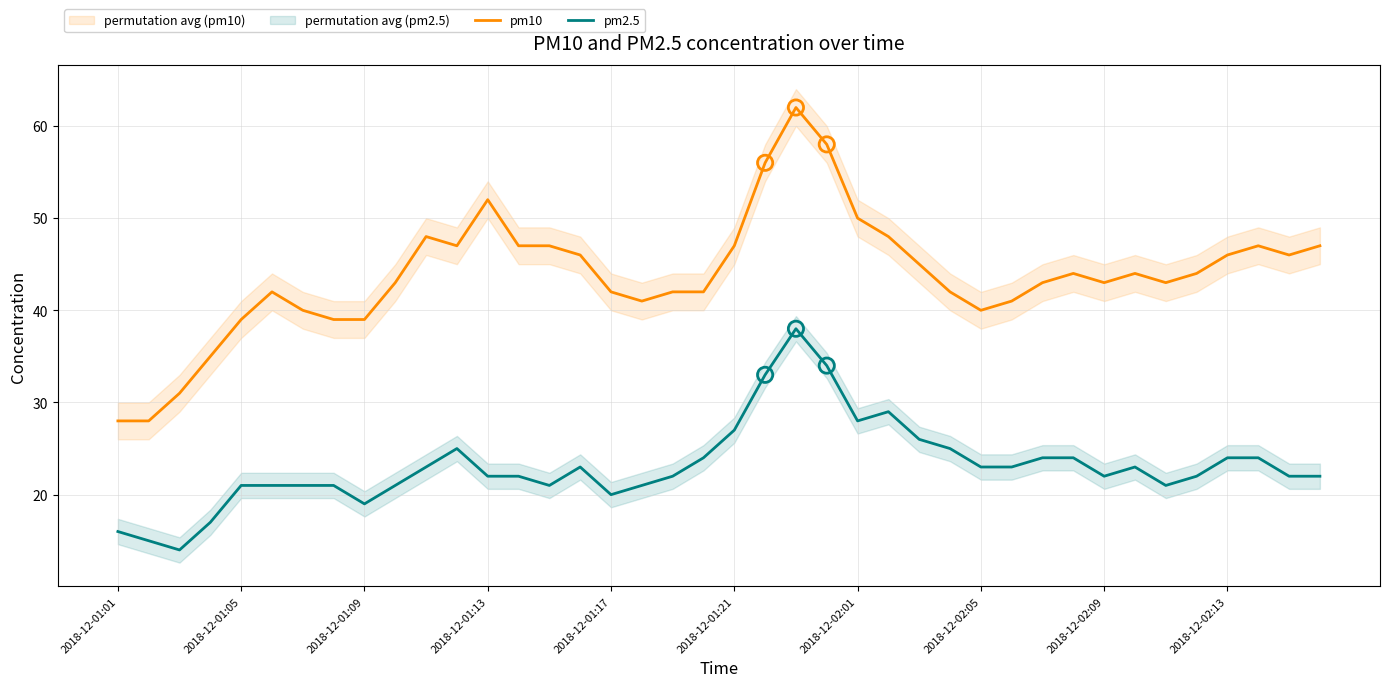

True or false: pm10 and pm2.5 cross at least once.

False